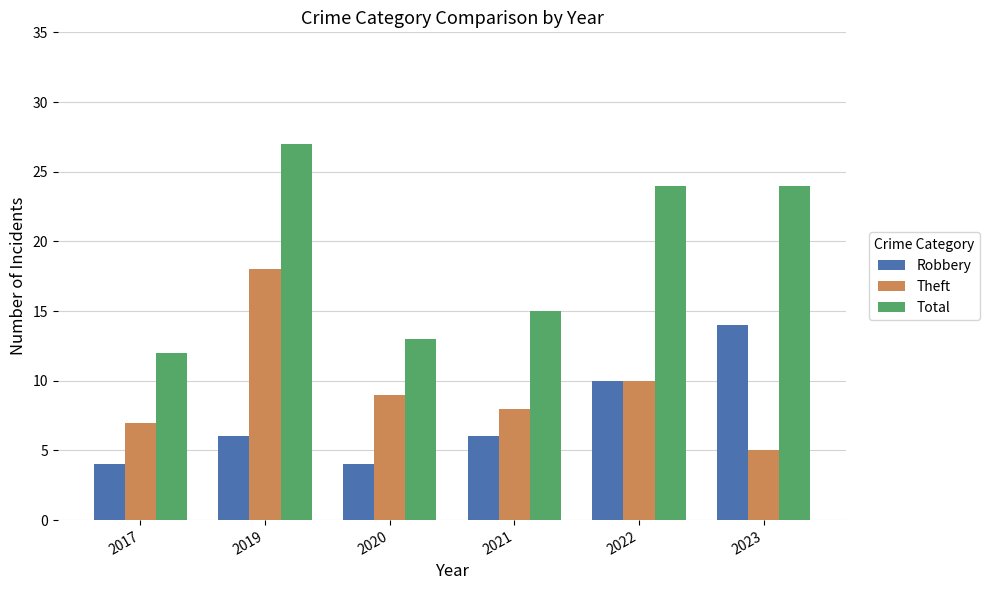

Reading right to left, what are all the values shown in this chart?

Robbery: 2023=14	2022=10	2021=6	2020=4	2019=6	2017=4
Theft: 2023=5	2022=10	2021=8	2020=9	2019=18	2017=7
Total: 2023=24	2022=24	2021=15	2020=13	2019=27	2017=12